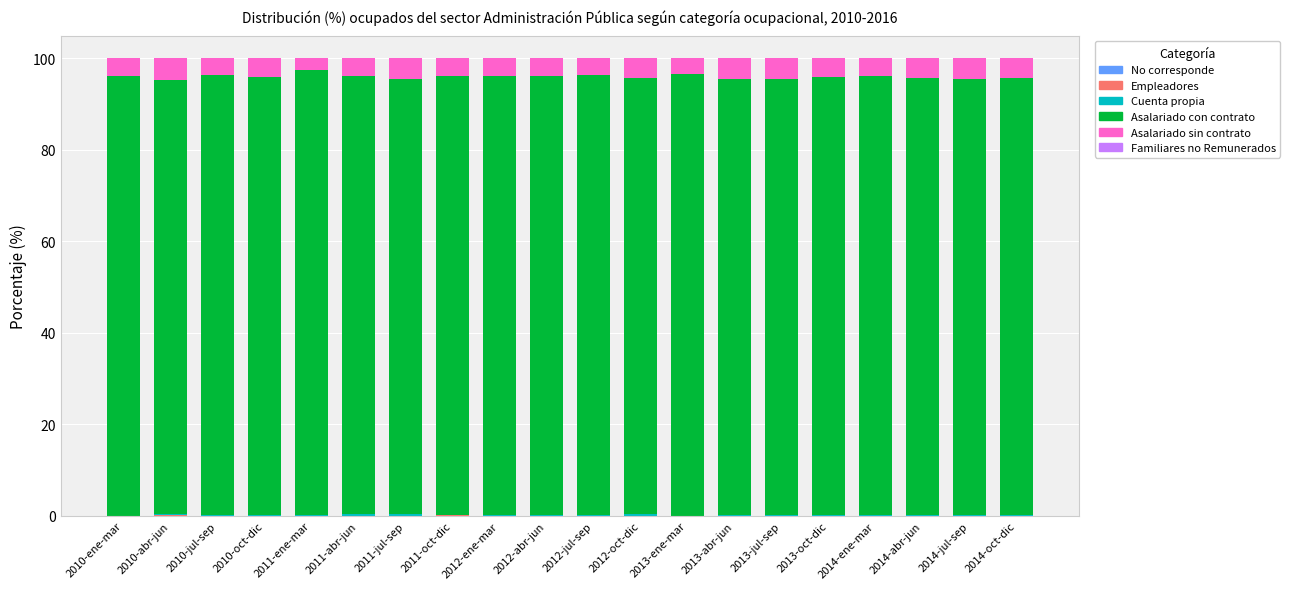

Which series has the largest total across all categories?

Asalariado con contrato